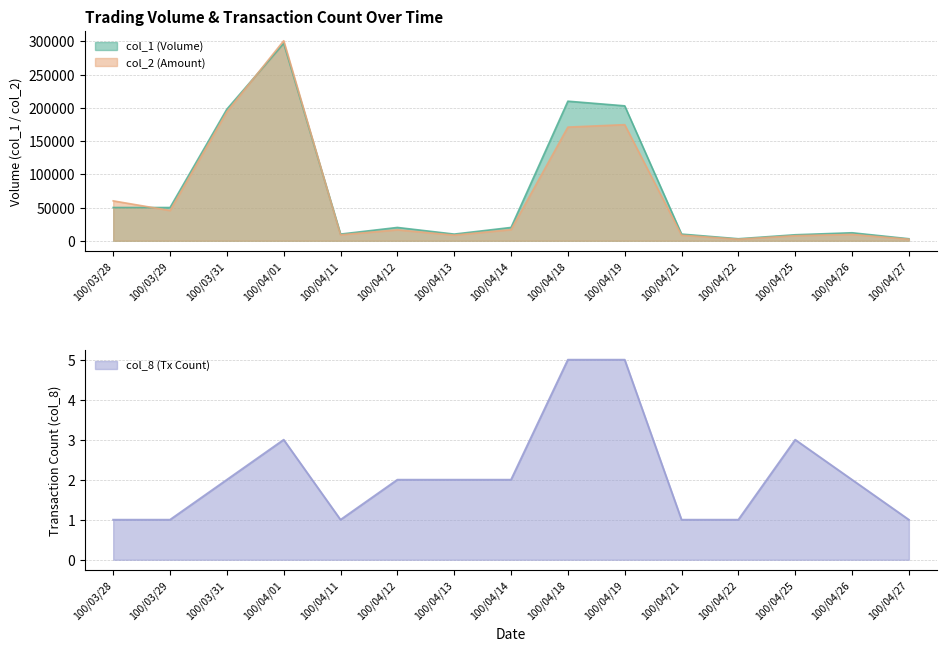

The col_1 series shows 122977 at 100/04/01. True or false?

False